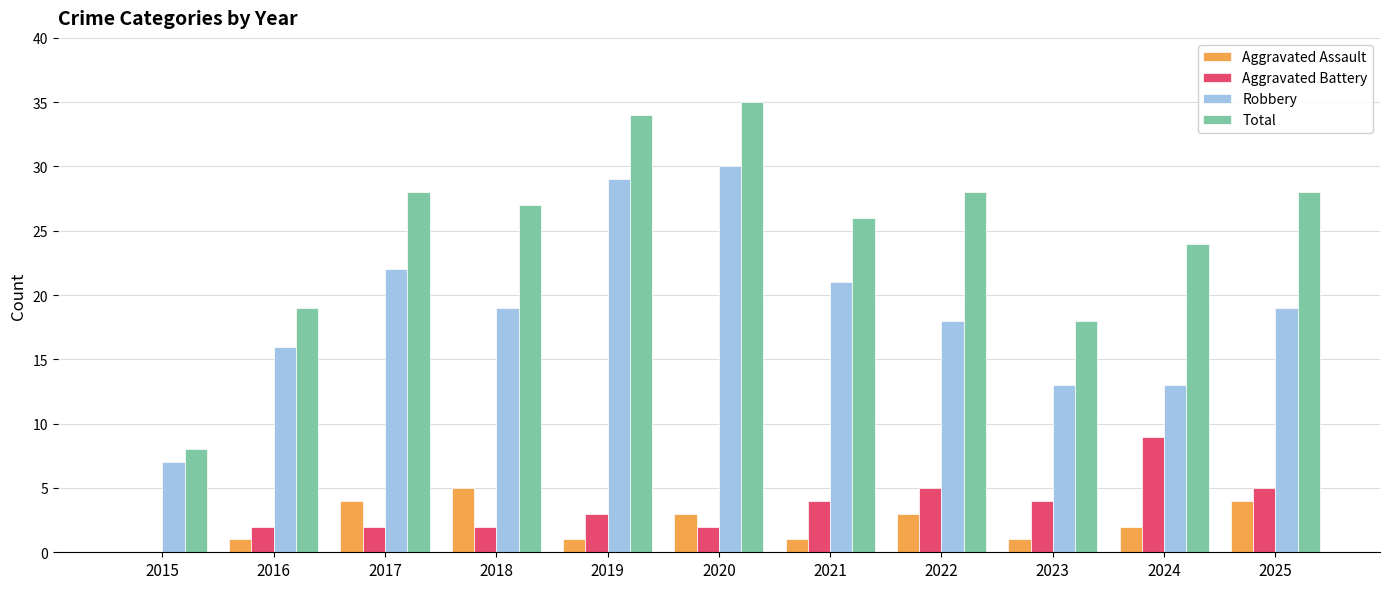

Is it true that Total equals 17 at 2022?

False